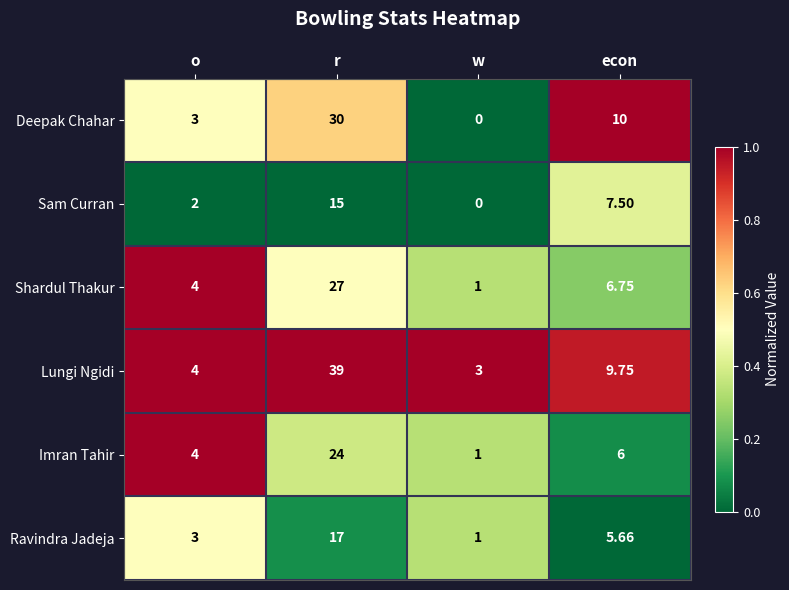

At how many categories does at least one series exceed 0?

4